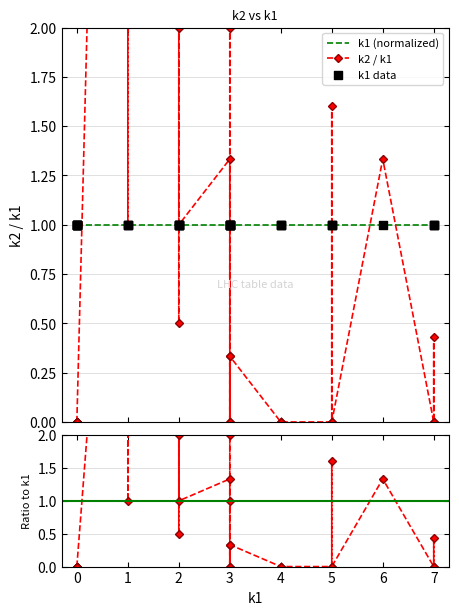

Which series has the largest Y range (max minus min)?

k2 / k1